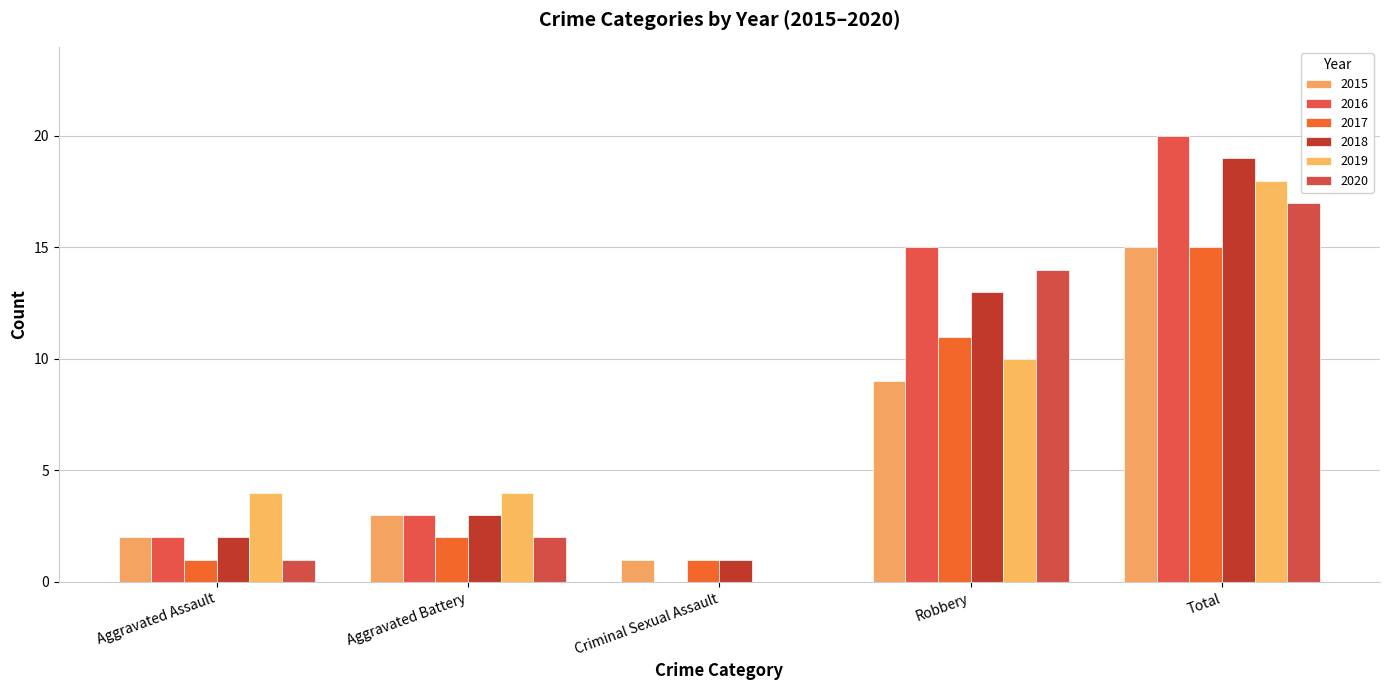

Does the chart contain stacked bars?

No